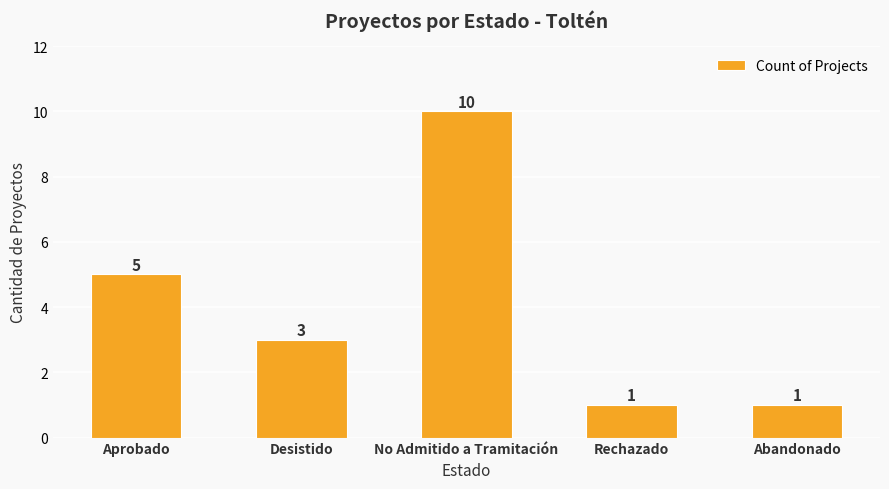

What is the value of the 5th bar from the left?

1